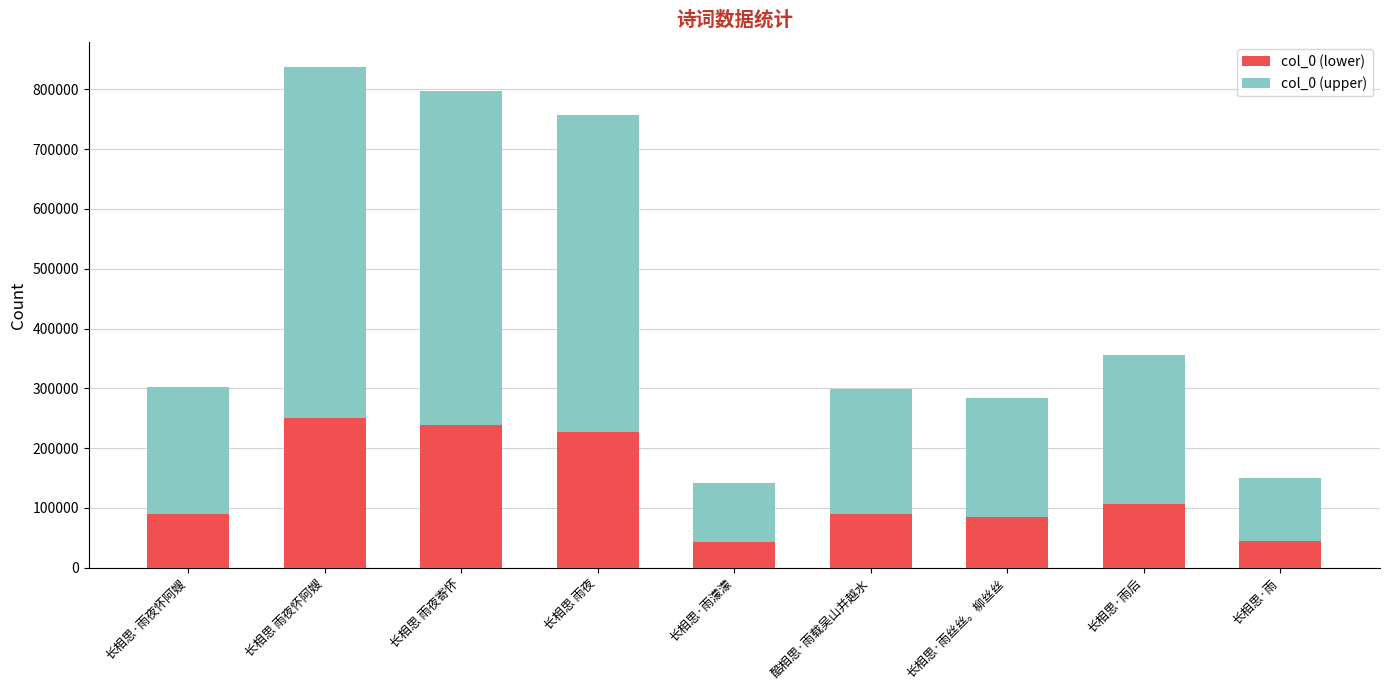

Is it true that col_0 (lower) equals 227303 at 长相思 雨夜?

True